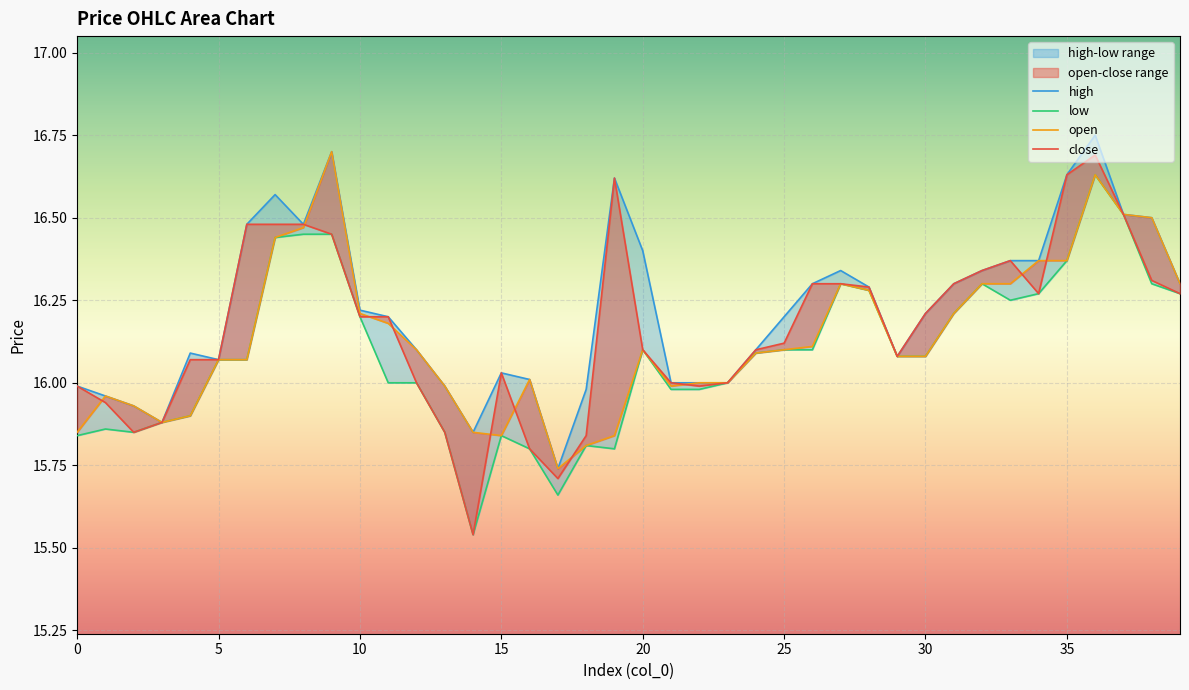

Reading right to left, what are all the values shown in this chart?

open: 16.3	16.5	16.5	16.6	16.4	16.4	16.3	16.3	16.2	16.1	16.1	16.3	16.3	16.1	16.1	16.1	16.0	16.0	16.0	16.1	15.8	15.8	15.7	16.0	15.8	15.8	16.0	16.1	16.2	16.2	16.7	16.5	16.4	16.1	16.1	15.9	15.9	15.9	16.0	15.8
close: 16.3	16.3	16.5	16.7	16.6	16.3	16.4	16.3	16.3	16.2	16.1	16.3	16.3	16.3	16.1	16.1	16.0	16.0	16.0	16.1	16.6	15.8	15.7	15.8	16.0	15.5	15.8	16.0	16.2	16.2	16.4	16.5	16.5	16.5	16.1	16.1	15.9	15.8	15.9	16.0
high: 16.3	16.5	16.5	16.8	16.6	16.4	16.4	16.3	16.3	16.2	16.1	16.3	16.3	16.3	16.2	16.1	16.0	16.0	16.0	16.4	16.6	16.0	15.7	16.0	16.0	15.8	16.0	16.1	16.2	16.2	16.7	16.5	16.6	16.5	16.1	16.1	15.9	15.9	16.0	16.0
low: 16.3	16.3	16.5	16.6	16.4	16.3	16.2	16.3	16.2	16.1	16.1	16.3	16.3	16.1	16.1	16.1	16.0	16.0	16.0	16.1	15.8	15.8	15.7	15.8	15.8	15.5	15.8	16.0	16.0	16.2	16.4	16.4	16.4	16.1	16.1	15.9	15.9	15.8	15.9	15.8